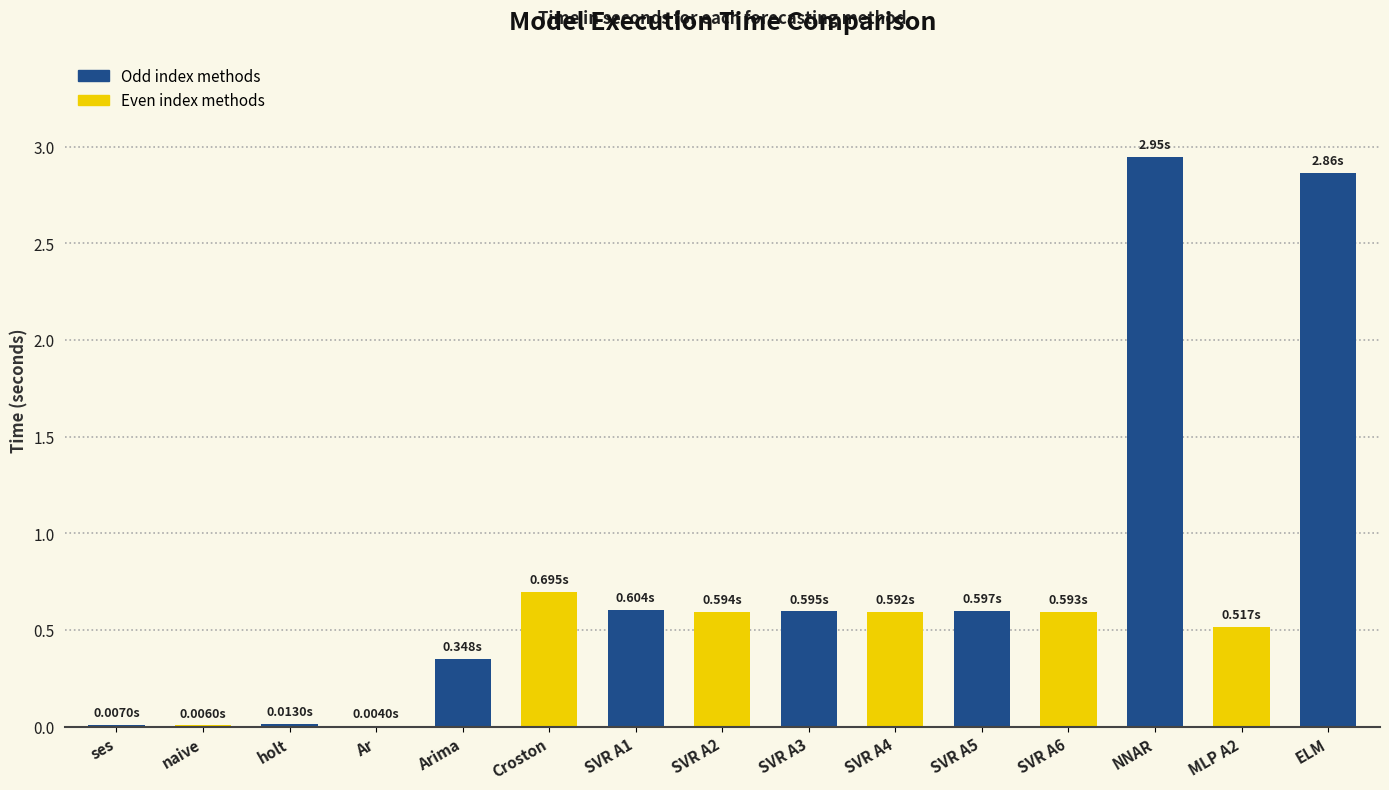

The chart shows a value of 0.3 at Croston. True or false?

False